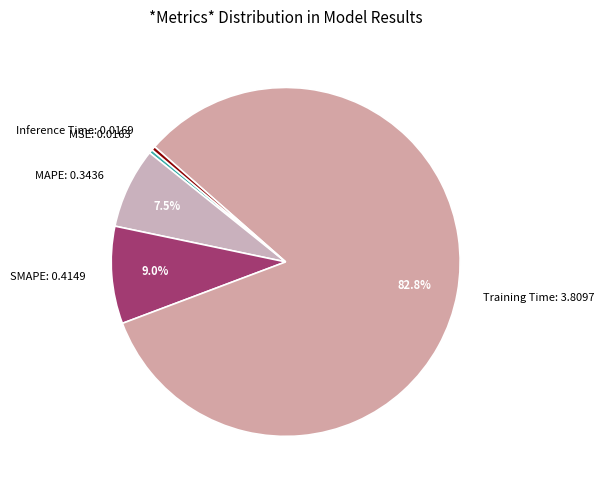

How many slices are in this pie chart?

5